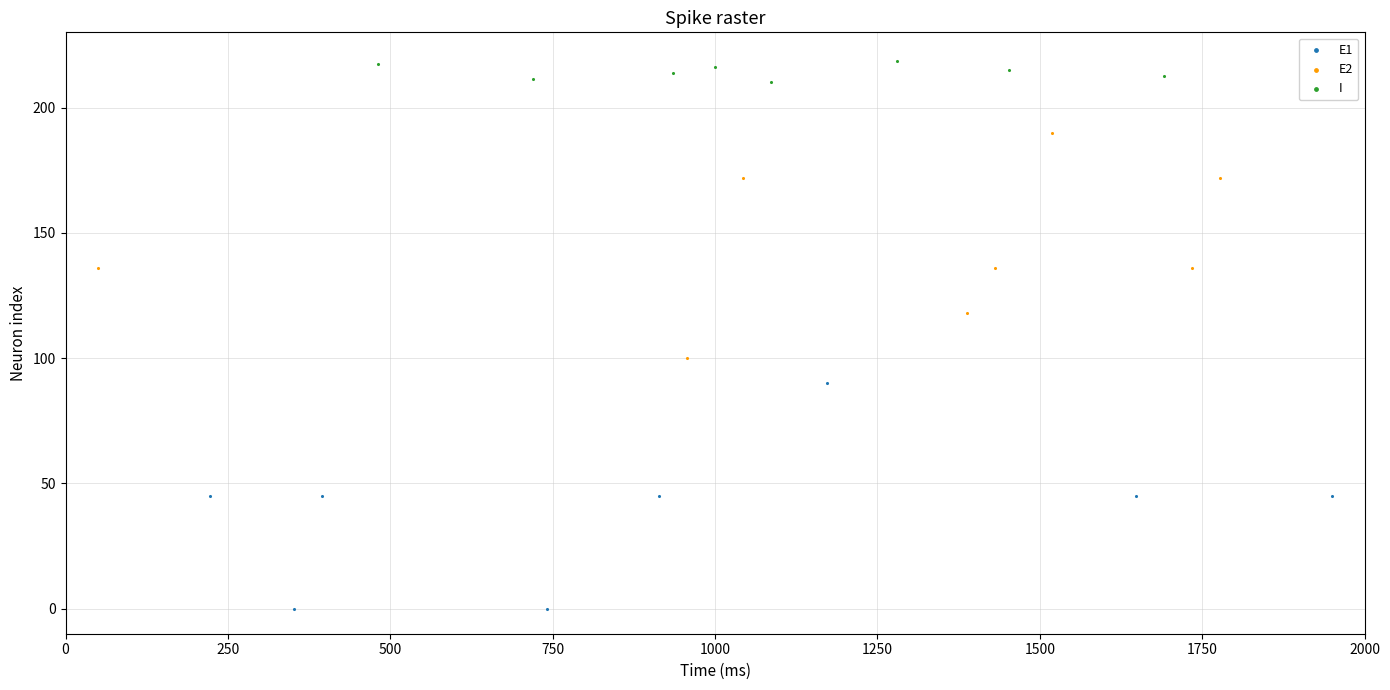

Which series reaches the maximum Y coordinate?

I